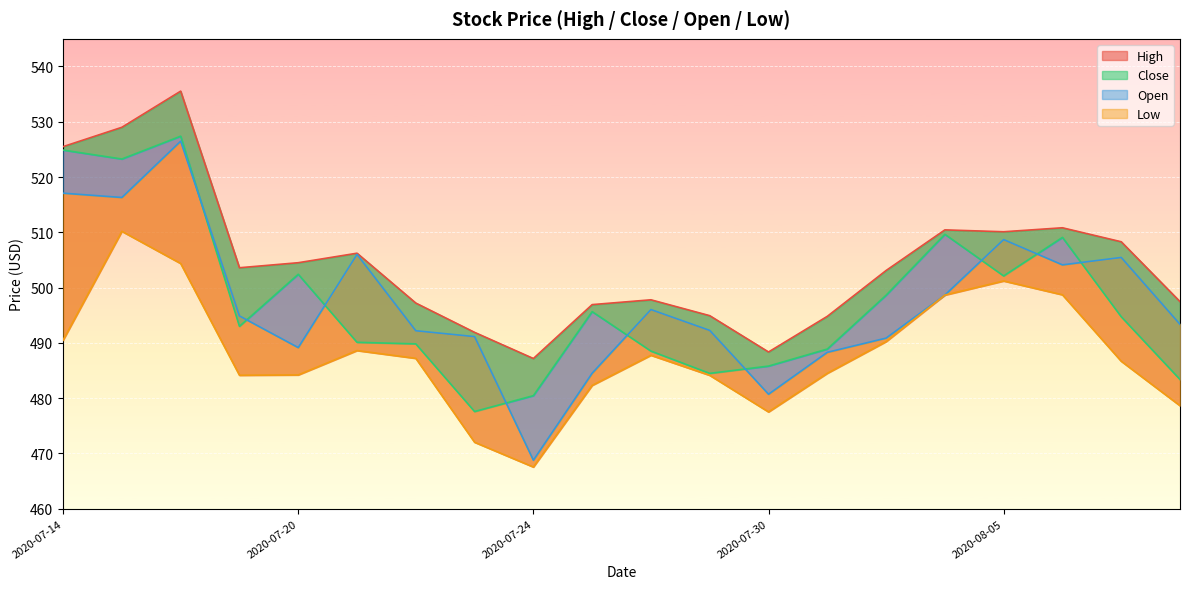

Where does the Open series first go above 494?

2020-07-14